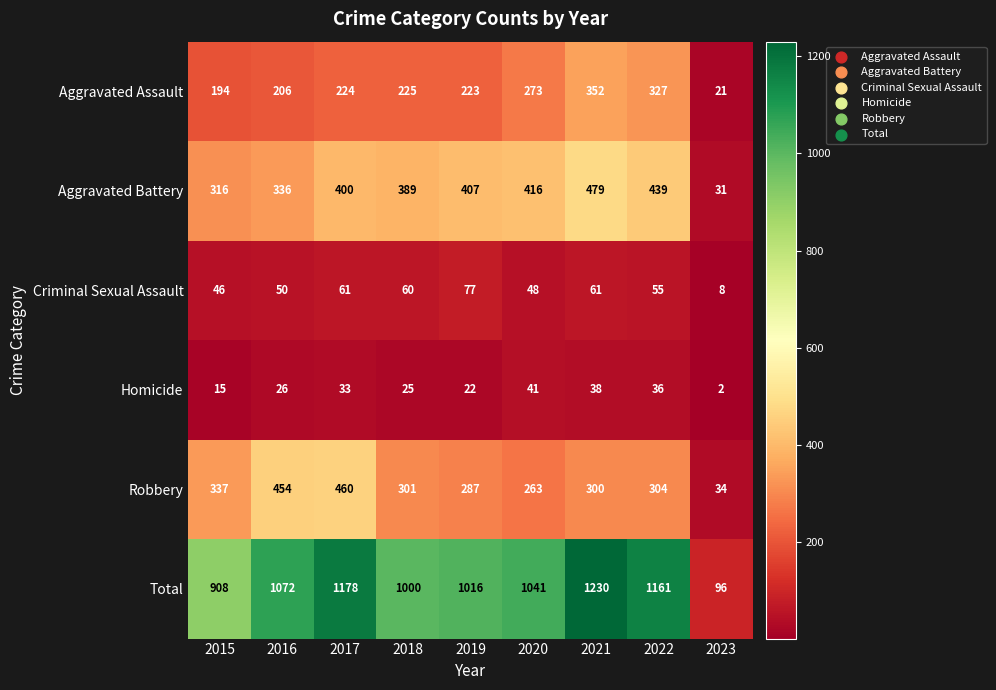

What value does the Criminal Sexual Assault series have at 2016?

50